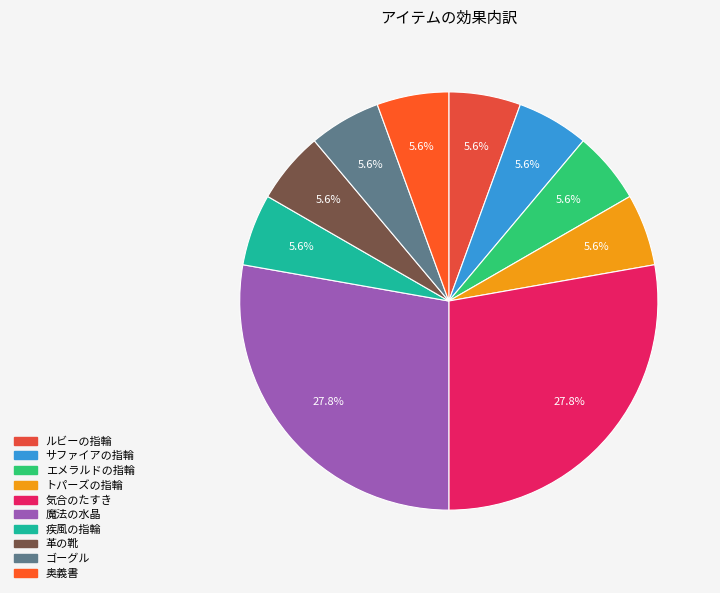

Is there any slice that represents more than half of the pie?

No